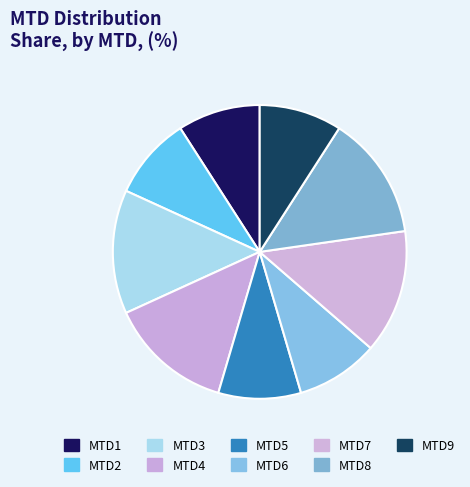

The MTD8 slice represents 4% of the pie. True or false?

False